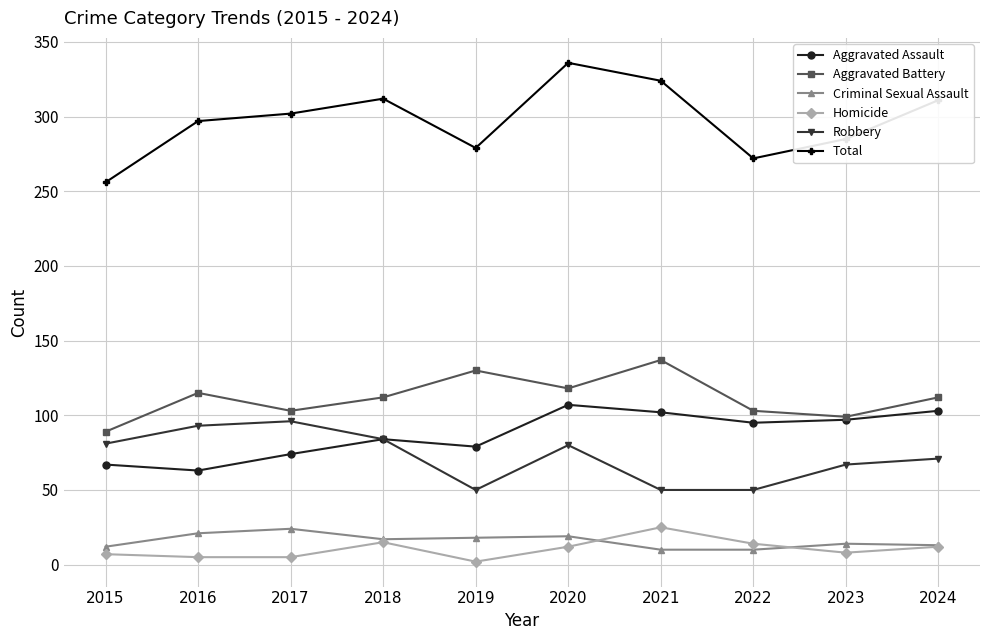

How many lines are shown in the chart?

6